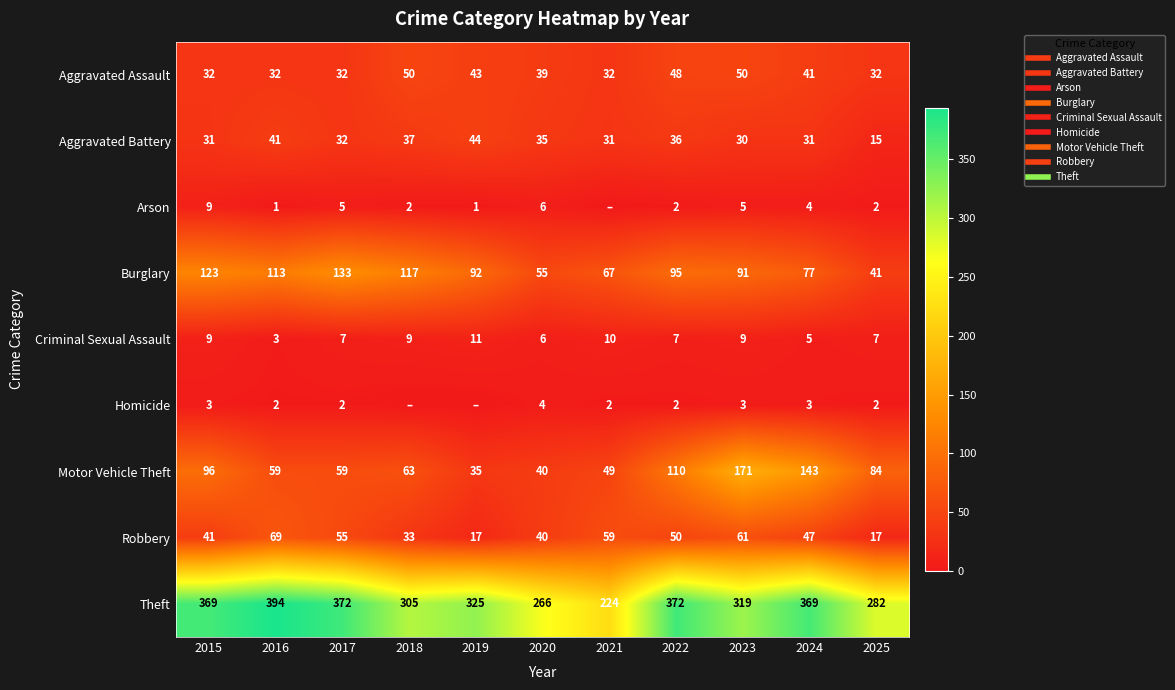

At which category is the sum across all series the highest?

2023